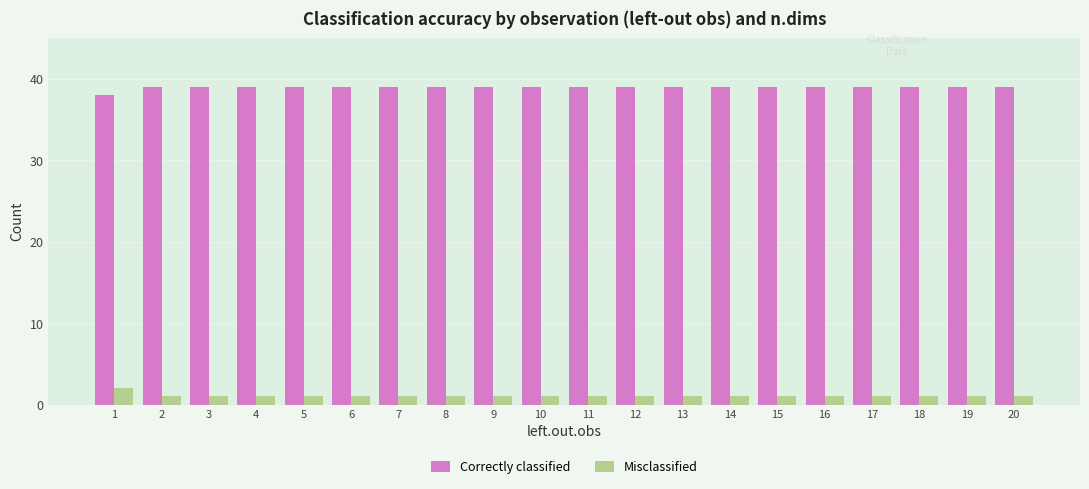

Is it true that Correctly classified equals 39 at 14?

True